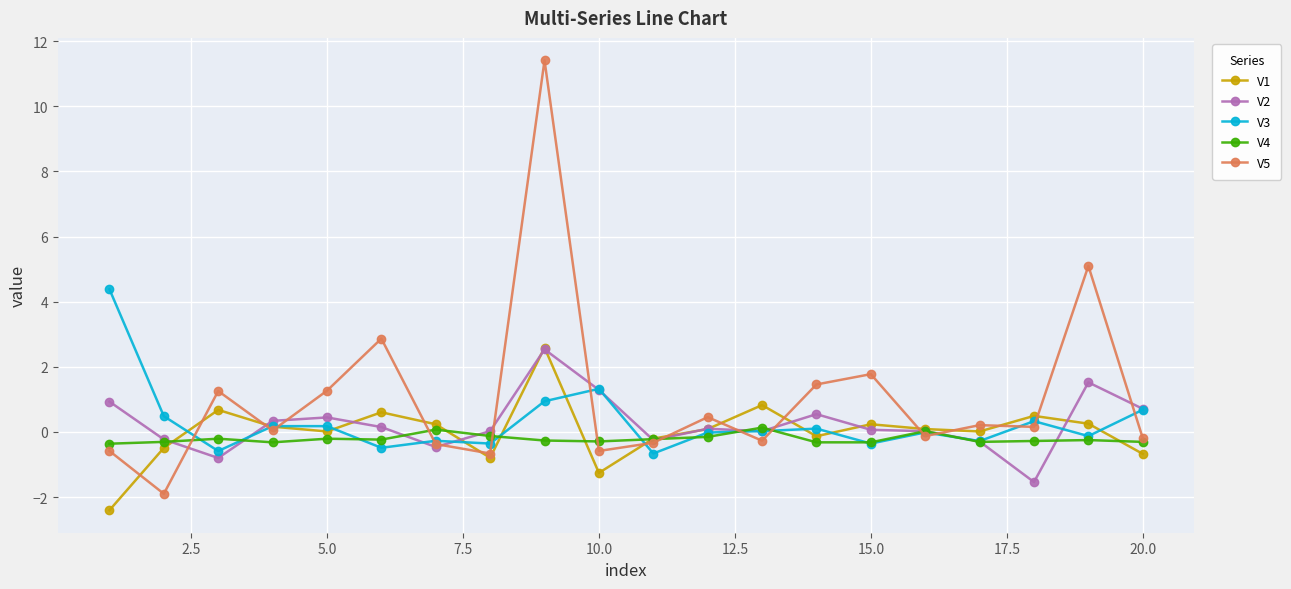

What is the value of the V3 point at the 11th from the left?

-0.7